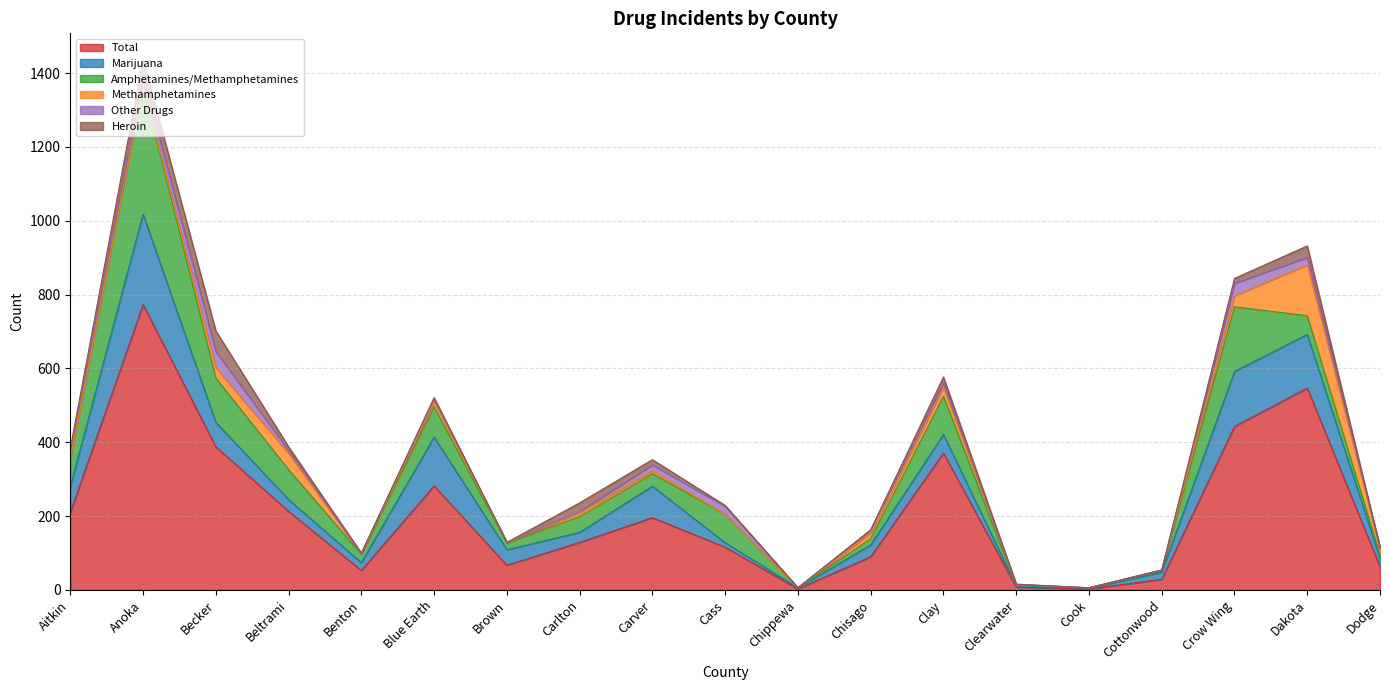

Which series has the widest spread of values?

Total